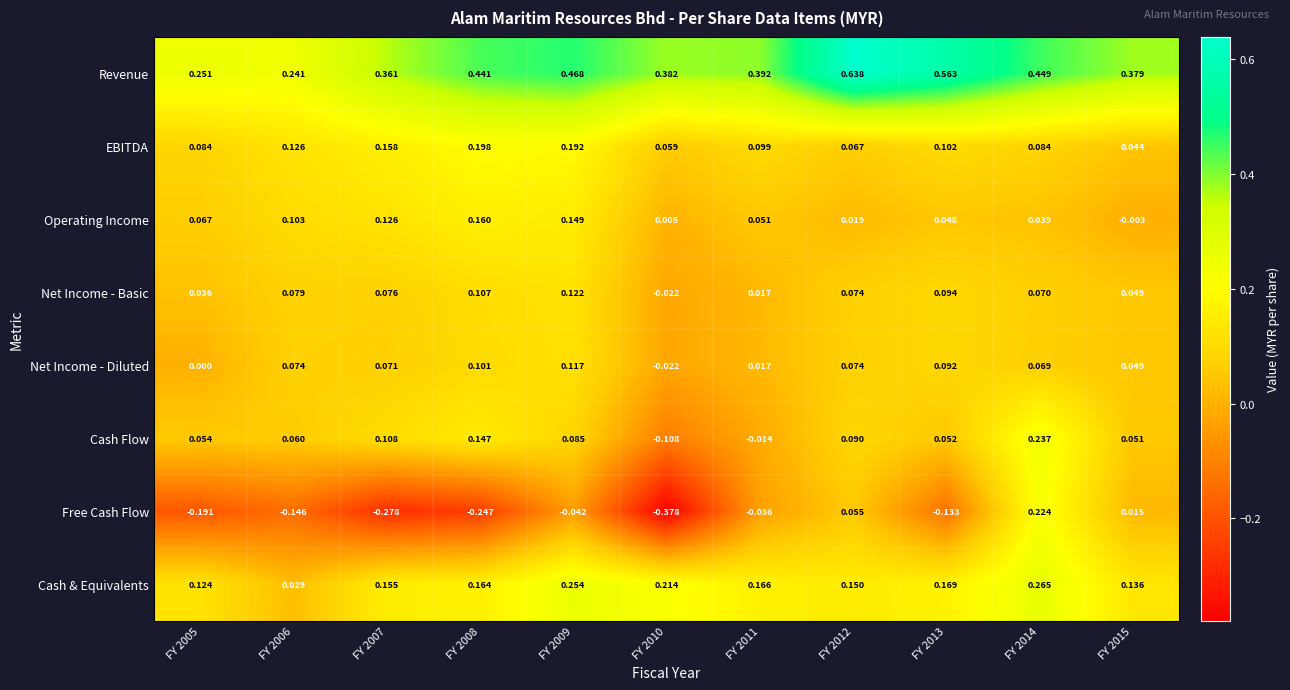

Which series has the largest total across all categories?

Revenue